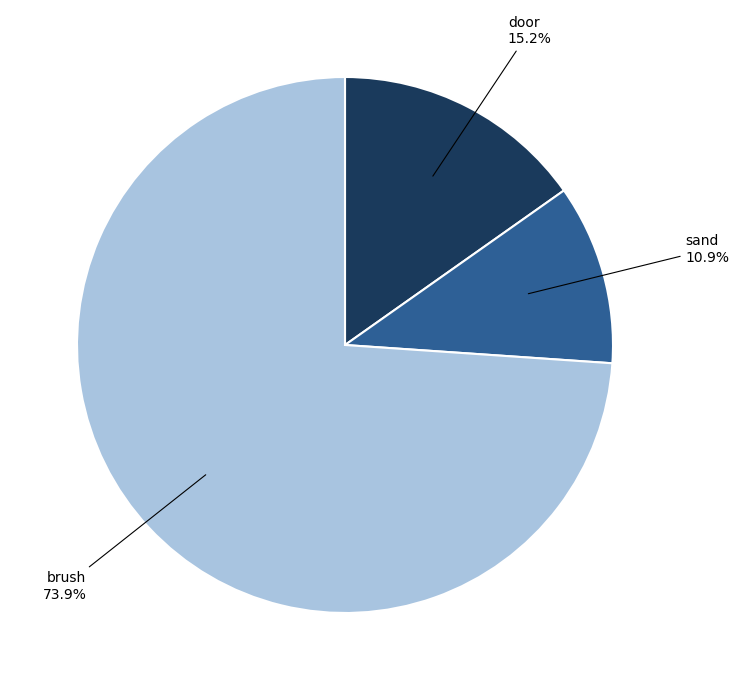

What percentage is the sand slice, to the nearest percent?

11%